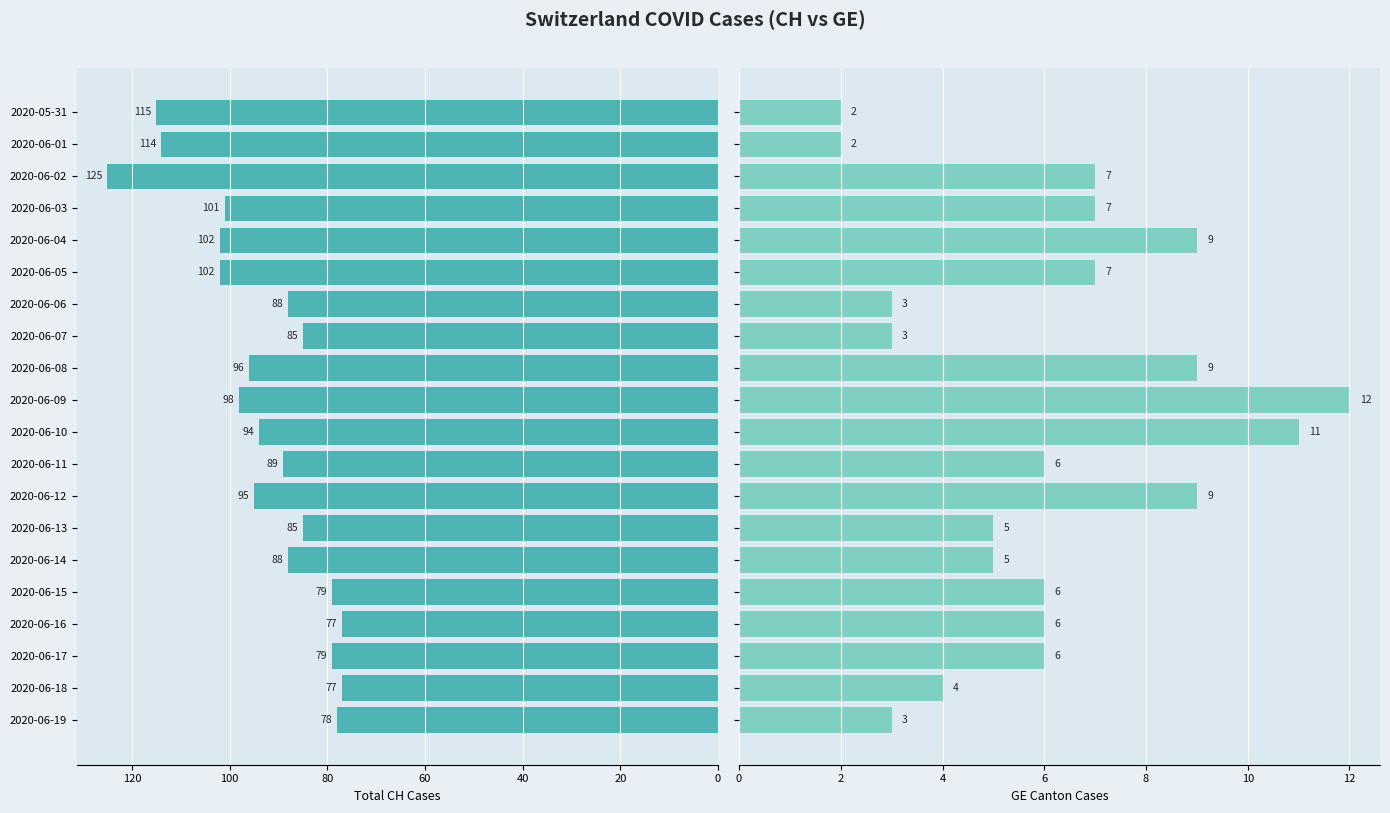

Reading right to left, what are all the values shown in this chart?

CH: 78	77	79	77	79	88	85	95	89	94	98	96	85	88	102	102	101	125	114	115
GE: 3	4	6	6	6	5	5	9	6	11	12	9	3	3	7	9	7	7	2	2